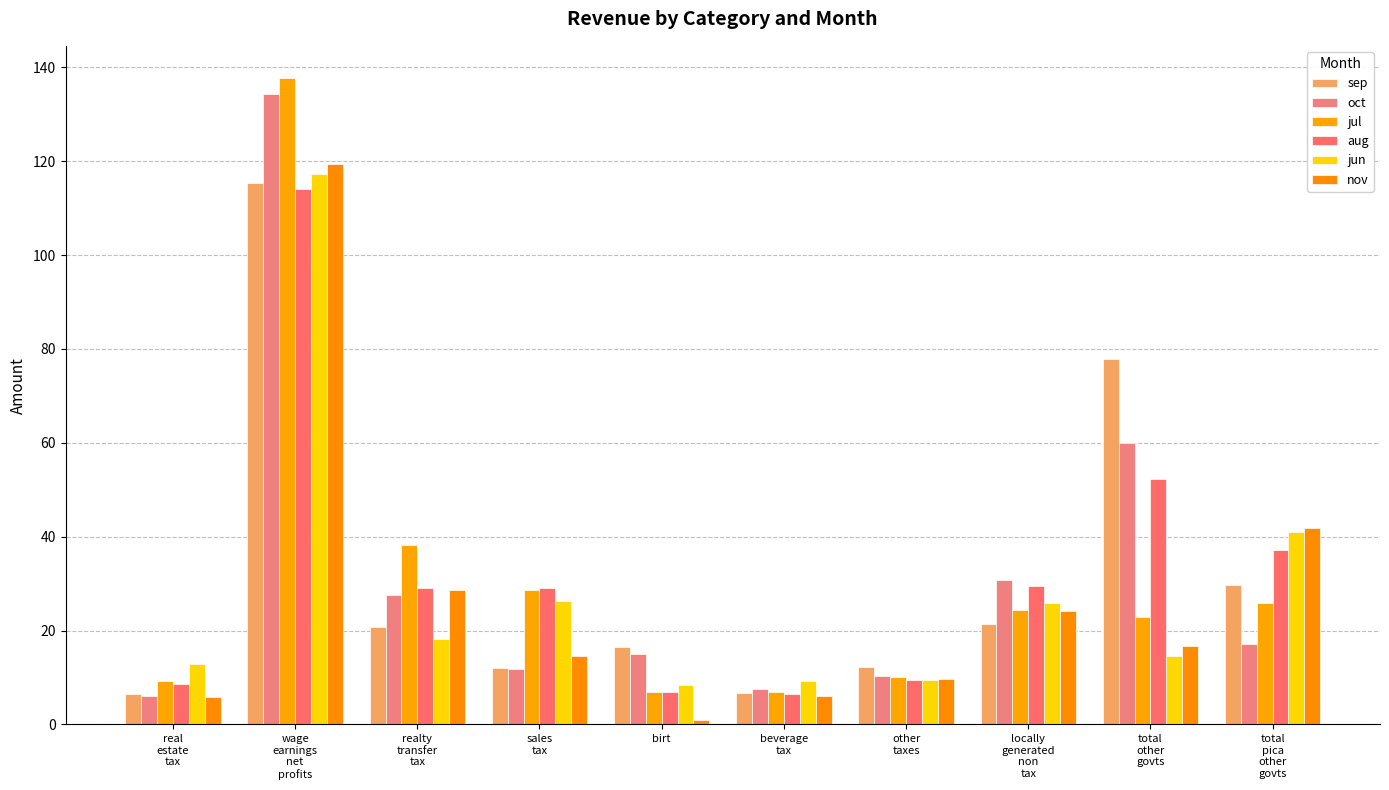

Which label corresponds to the largest value in the chart?

wage
earnings
net
profits